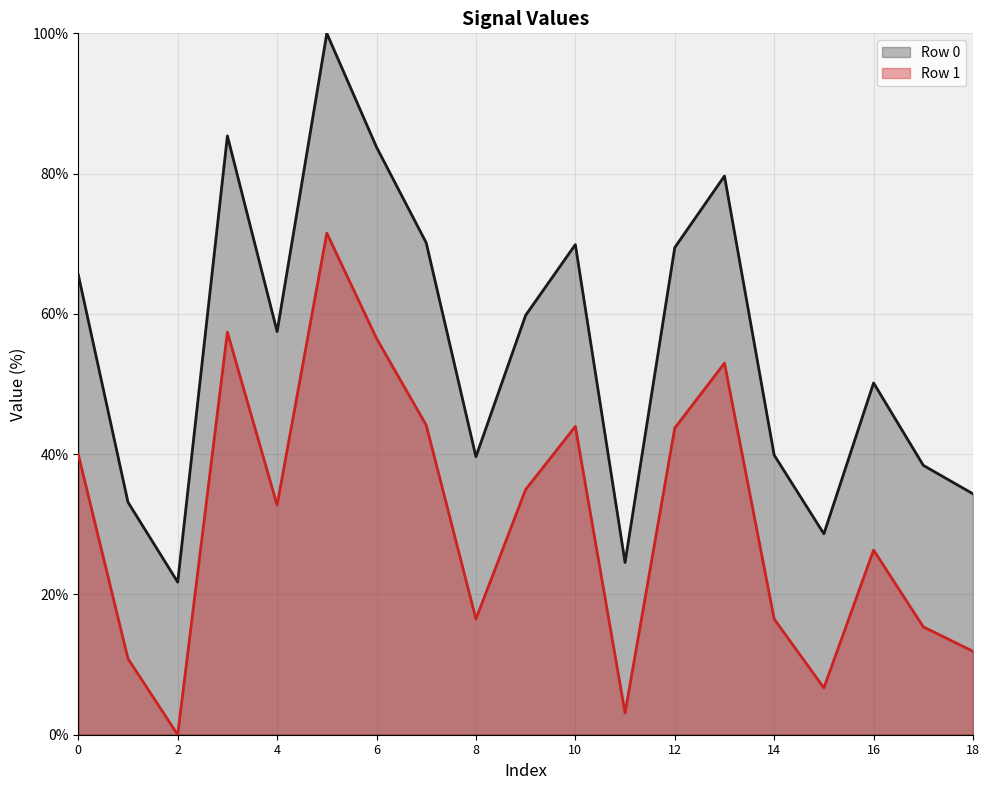

True or false: Row 0 has more than 0 points higher than both neighbors.

True